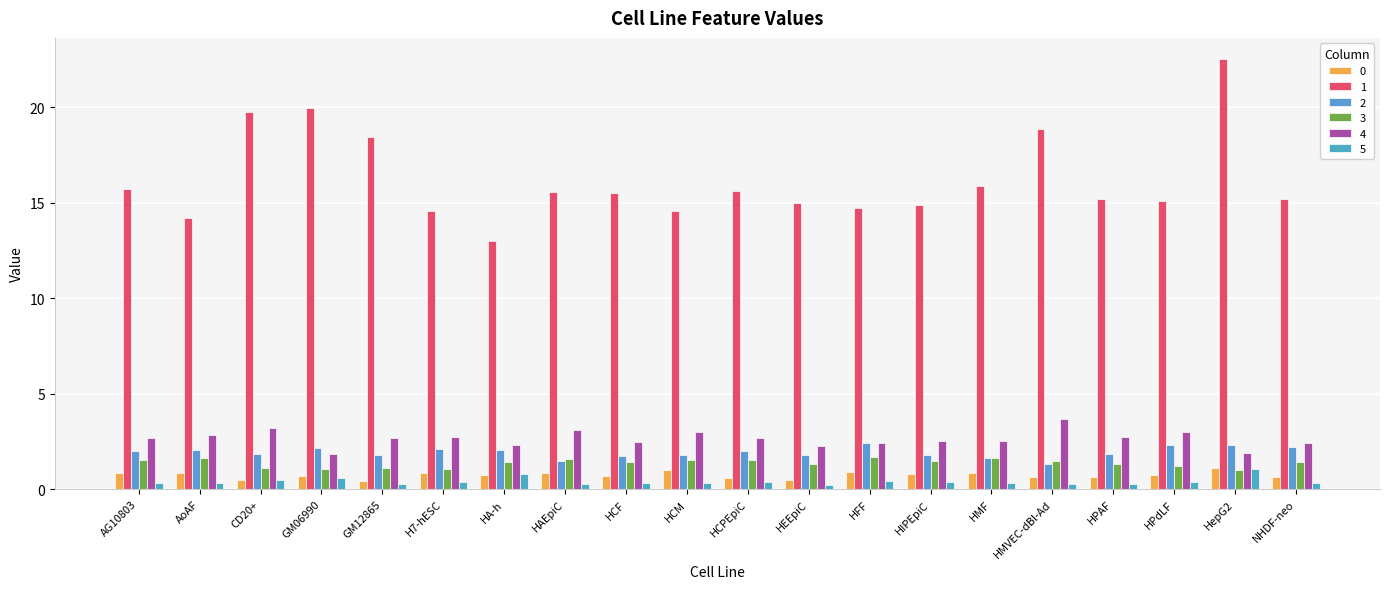

Which series changed the most between AoAF and HPAF?

1